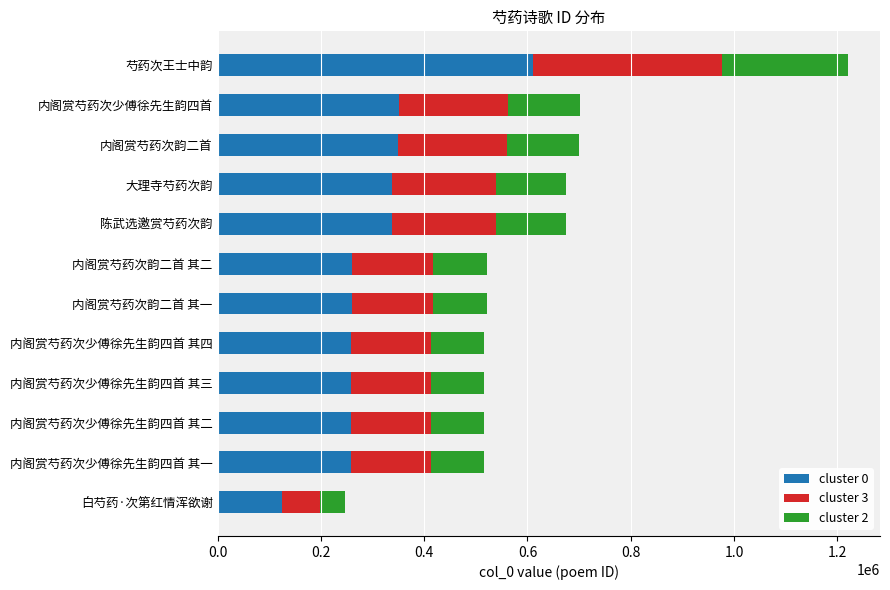

At which label does cluster 0 reach its minimum?

白芍药·次第红情浑欲谢